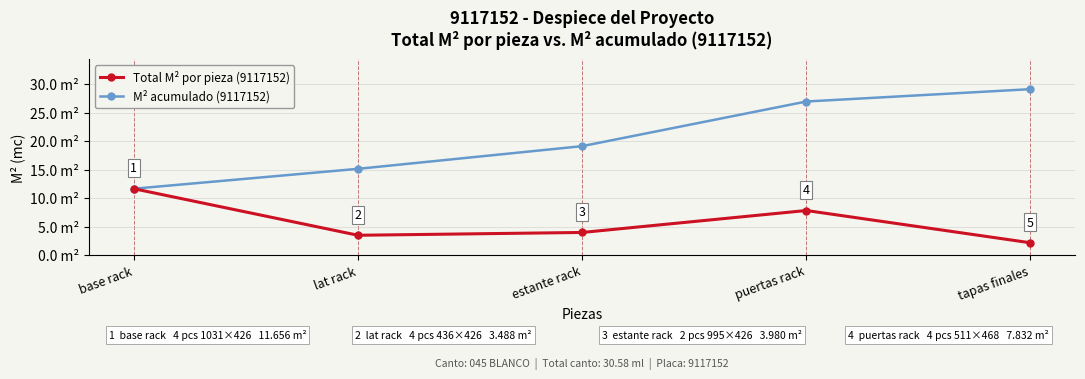

Which category has the lowest value across all series?

tapas finales